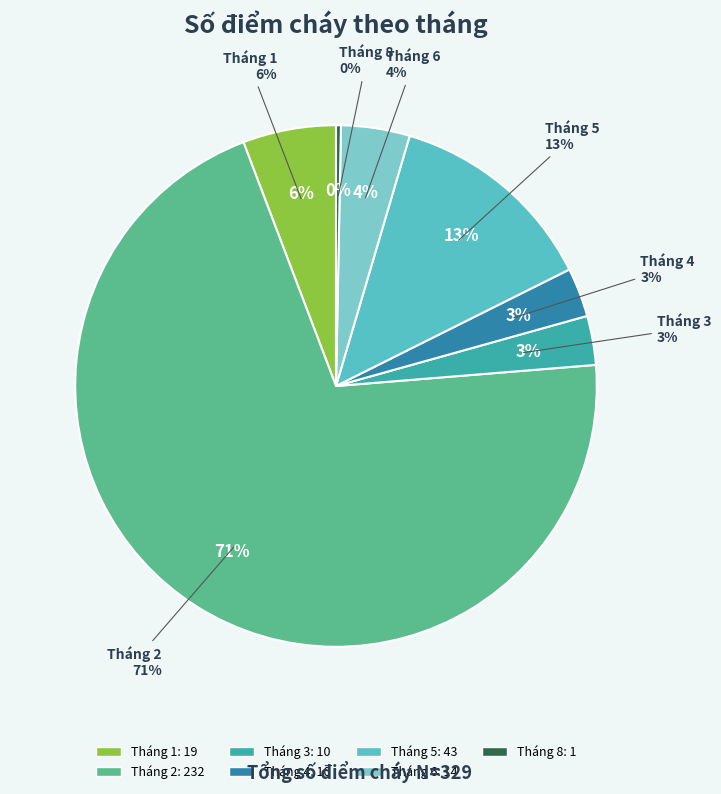

What is the largest slice in the pie chart?

Tháng 2